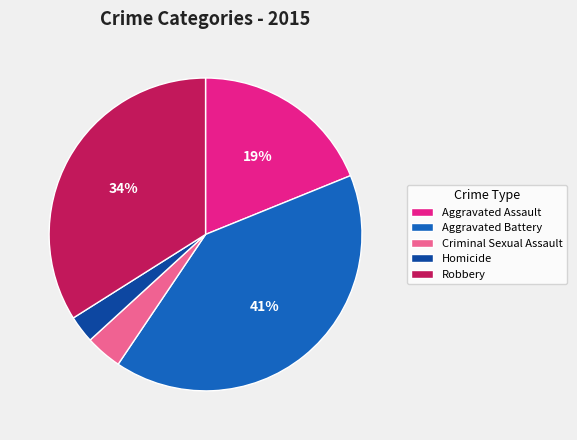

To the nearest percent, what is the difference between the largest and smallest slice percentages?

38%